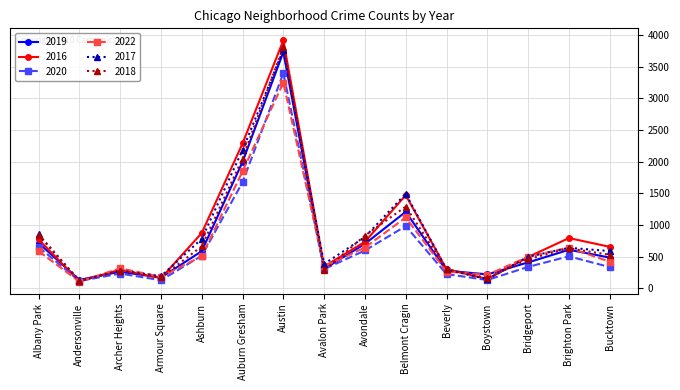

What position from the left is Archer Heights?

3